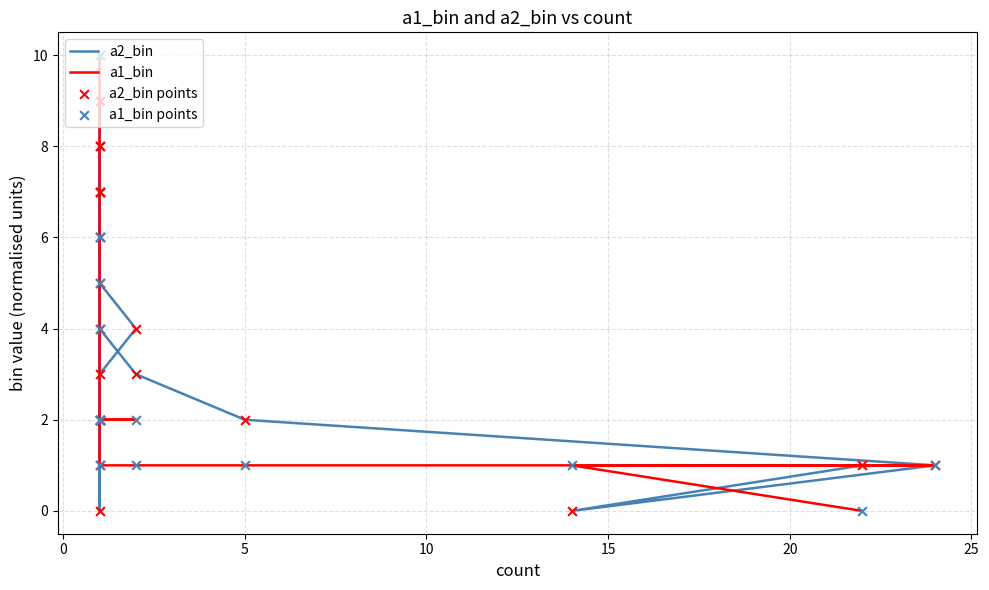

Which series has the largest total across all categories?

a2_bin